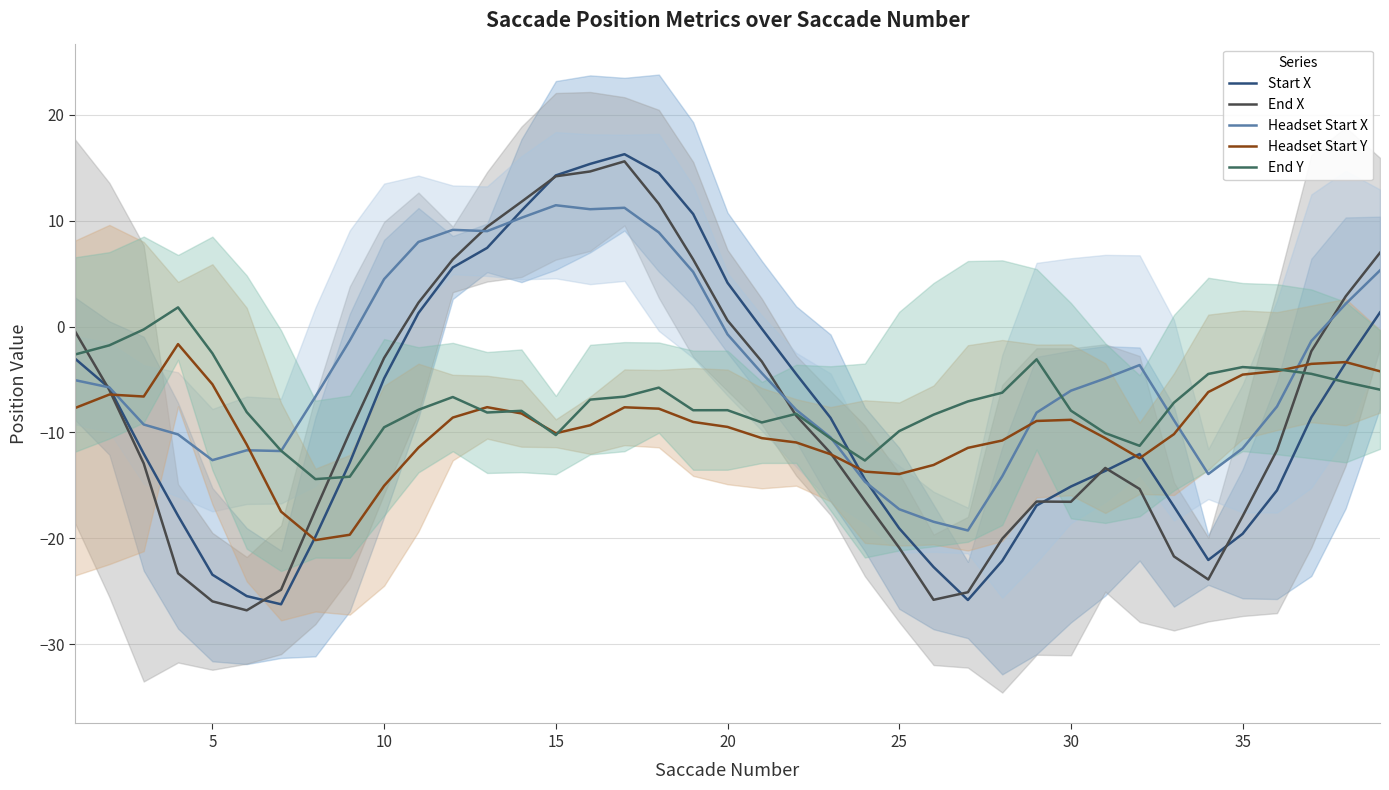

At how many categories does at least one series exceed -10?

37